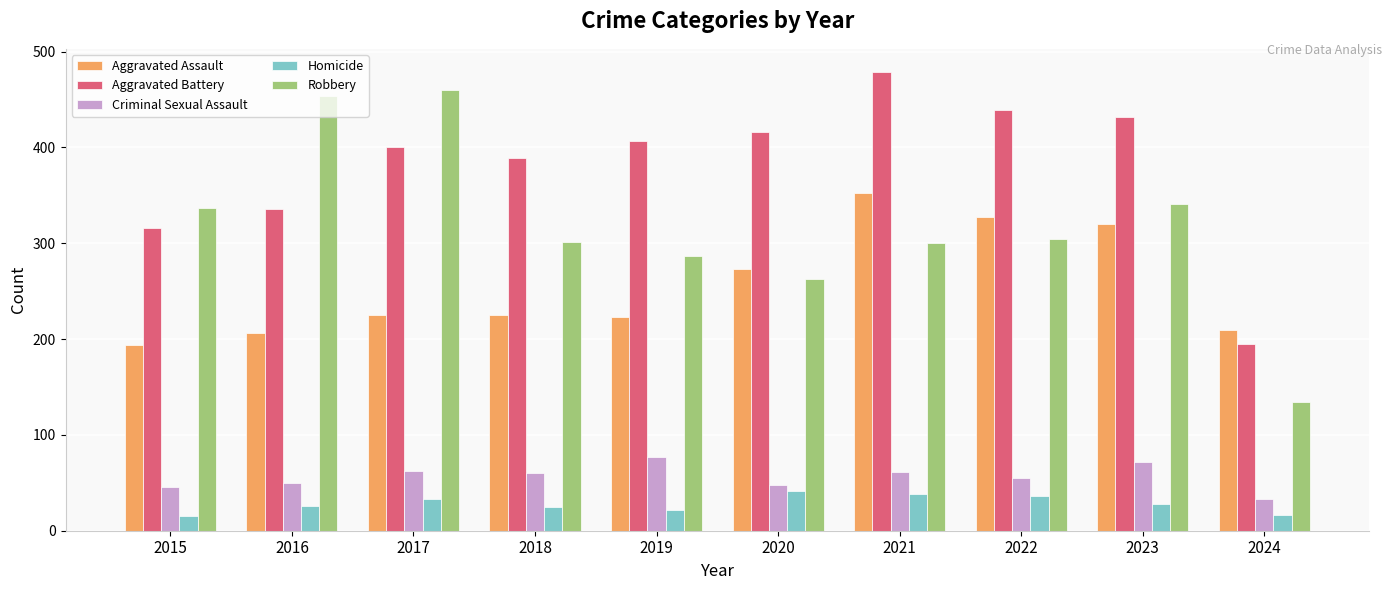

The value of Aggravated Battery at 2021 is 748. True or false?

False